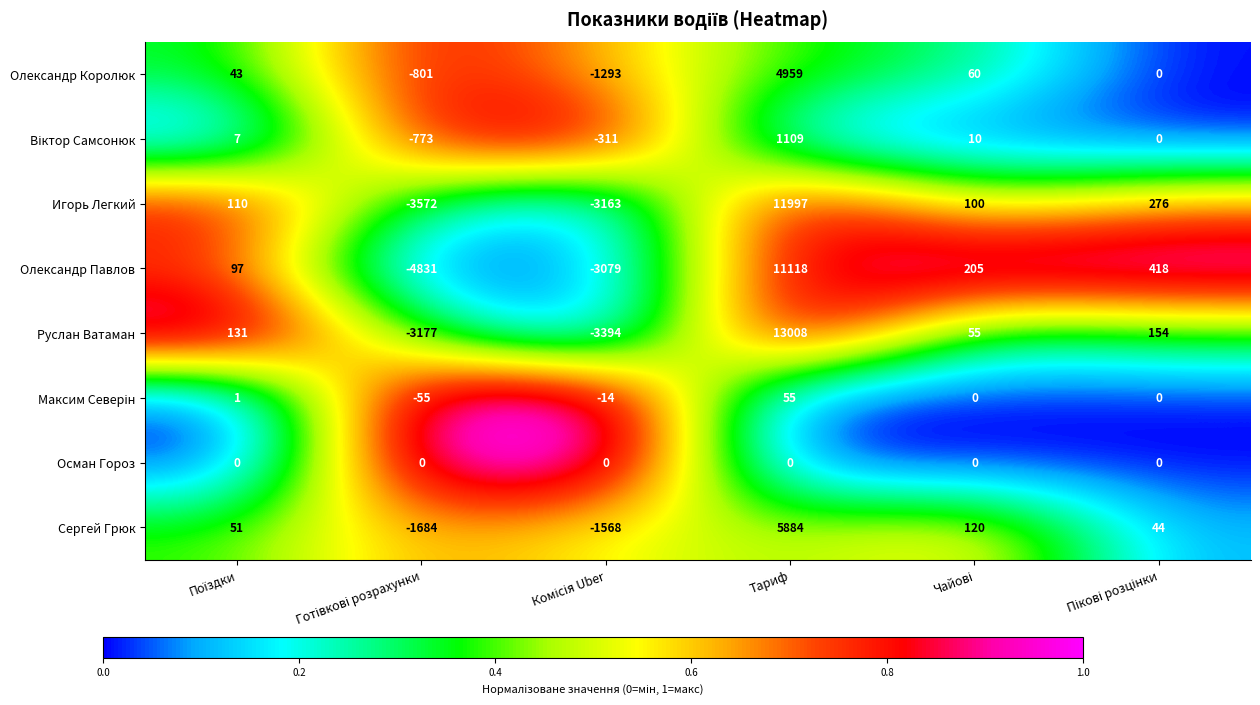

At which label does Олександр Павлов first exceed 205?

Тариф